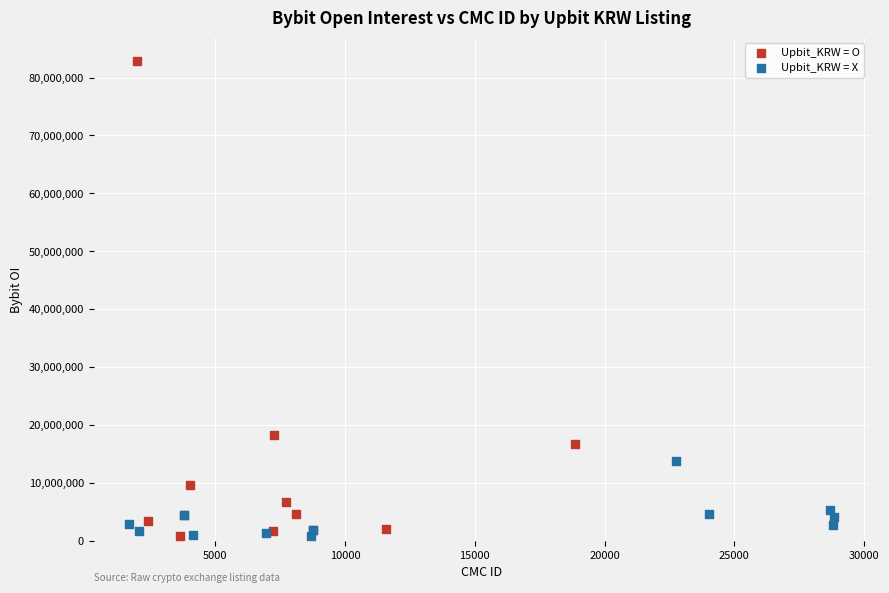

Which series has the largest Y range (max minus min)?

Upbit_KRW = O